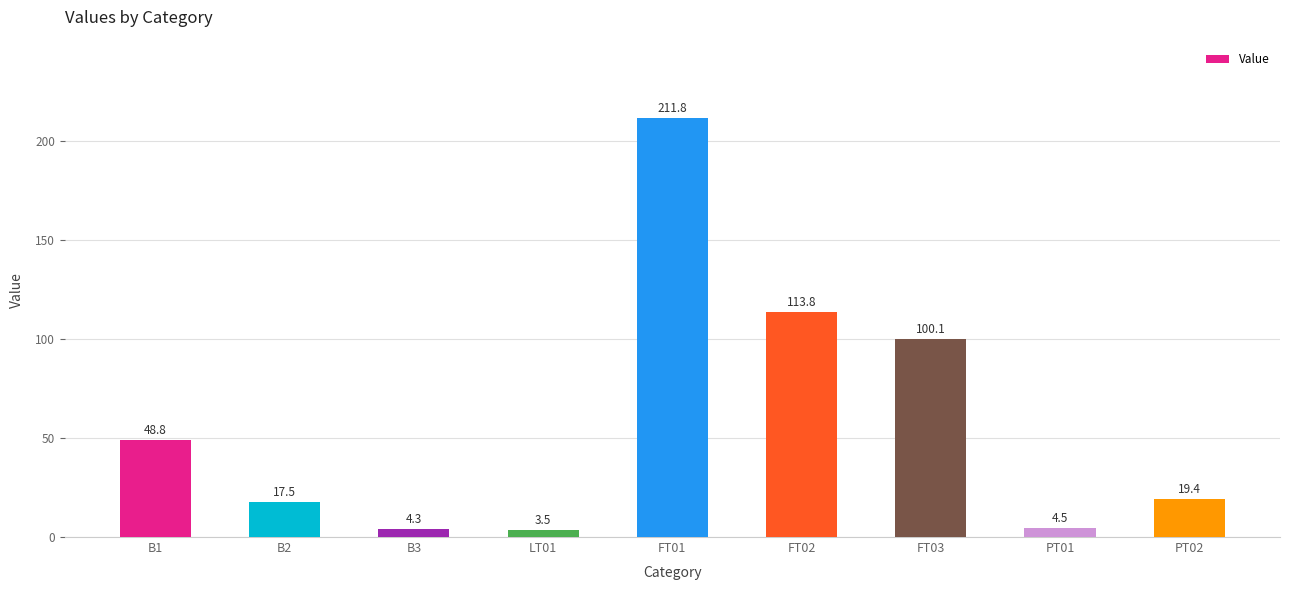

How many data points are less than 19?

4